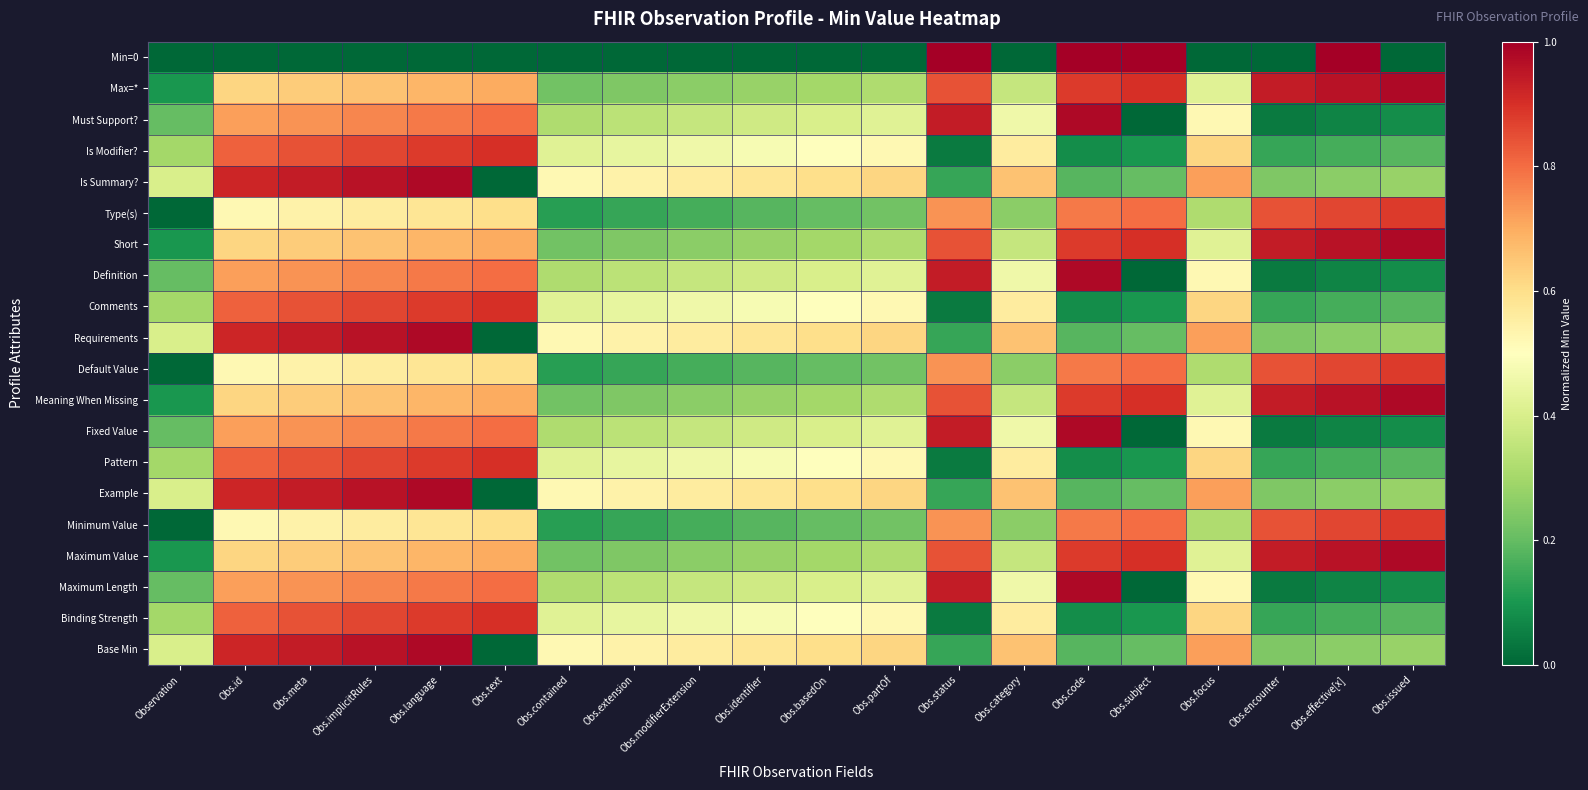

Reading left to right, what are all the values shown in this chart?

Min=0: Observation=0.0	Obs.id=0.0	Obs.meta=0.0	Obs.implicitRules=0.0	Obs.language=0.0	Obs.text=0.0	Obs.contained=0.0	Obs.extension=0.0	Obs.modifierExtension=0.0	Obs.identifier=0.0	Obs.basedOn=0.0	Obs.partOf=0.0	Obs.status=1.0	Obs.category=0.0	Obs.code=1.0	Obs.subject=1.0	Obs.focus=0.0	Obs.encounter=0.0	Obs.effective[x]=1.0	Obs.issued=0.0
Max=*: Observation=0.1	Obs.id=0.6	Obs.meta=0.6	Obs.implicitRules=0.7	Obs.language=0.7	Obs.text=0.7	Obs.contained=0.2	Obs.extension=0.2	Obs.modifierExtension=0.3	Obs.identifier=0.3	Obs.basedOn=0.3	Obs.partOf=0.3	Obs.status=0.8	Obs.category=0.4	Obs.code=0.9	Obs.subject=0.9	Obs.focus=0.4	Obs.encounter=0.9	Obs.effective[x]=1.0	Obs.issued=1.0
Must Support?: Observation=0.2	Obs.id=0.7	Obs.meta=0.7	Obs.implicitRules=0.8	Obs.language=0.8	Obs.text=0.8	Obs.contained=0.3	Obs.extension=0.3	Obs.modifierExtension=0.4	Obs.identifier=0.4	Obs.basedOn=0.4	Obs.partOf=0.4	Obs.status=0.9	Obs.category=0.5	Obs.code=1.0	Obs.subject=0.0	Obs.focus=0.5	Obs.encounter=0.0	Obs.effective[x]=0.1	Obs.issued=0.1
Is Modifier?: Observation=0.3	Obs.id=0.8	Obs.meta=0.8	Obs.implicitRules=0.9	Obs.language=0.9	Obs.text=0.9	Obs.contained=0.4	Obs.extension=0.4	Obs.modifierExtension=0.5	Obs.identifier=0.5	Obs.basedOn=0.5	Obs.partOf=0.5	Obs.status=0.0	Obs.category=0.6	Obs.code=0.1	Obs.subject=0.1	Obs.focus=0.6	Obs.encounter=0.1	Obs.effective[x]=0.2	Obs.issued=0.2
Is Summary?: Observation=0.4	Obs.id=0.9	Obs.meta=0.9	Obs.implicitRules=1.0	Obs.language=1.0	Obs.text=0.0	Obs.contained=0.5	Obs.extension=0.5	Obs.modifierExtension=0.6	Obs.identifier=0.6	Obs.basedOn=0.6	Obs.partOf=0.6	Obs.status=0.1	Obs.category=0.7	Obs.code=0.2	Obs.subject=0.2	Obs.focus=0.7	Obs.encounter=0.2	Obs.effective[x]=0.3	Obs.issued=0.3
Type(s): Observation=0.0	Obs.id=0.5	Obs.meta=0.5	Obs.implicitRules=0.6	Obs.language=0.6	Obs.text=0.6	Obs.contained=0.1	Obs.extension=0.1	Obs.modifierExtension=0.2	Obs.identifier=0.2	Obs.basedOn=0.2	Obs.partOf=0.2	Obs.status=0.7	Obs.category=0.3	Obs.code=0.8	Obs.subject=0.8	Obs.focus=0.3	Obs.encounter=0.8	Obs.effective[x]=0.9	Obs.issued=0.9
Short: Observation=0.1	Obs.id=0.6	Obs.meta=0.6	Obs.implicitRules=0.7	Obs.language=0.7	Obs.text=0.7	Obs.contained=0.2	Obs.extension=0.2	Obs.modifierExtension=0.3	Obs.identifier=0.3	Obs.basedOn=0.3	Obs.partOf=0.3	Obs.status=0.8	Obs.category=0.4	Obs.code=0.9	Obs.subject=0.9	Obs.focus=0.4	Obs.encounter=0.9	Obs.effective[x]=1.0	Obs.issued=1.0
Definition: Observation=0.2	Obs.id=0.7	Obs.meta=0.7	Obs.implicitRules=0.8	Obs.language=0.8	Obs.text=0.8	Obs.contained=0.3	Obs.extension=0.3	Obs.modifierExtension=0.4	Obs.identifier=0.4	Obs.basedOn=0.4	Obs.partOf=0.4	Obs.status=0.9	Obs.category=0.5	Obs.code=1.0	Obs.subject=0.0	Obs.focus=0.5	Obs.encounter=0.0	Obs.effective[x]=0.1	Obs.issued=0.1
Comments: Observation=0.3	Obs.id=0.8	Obs.meta=0.8	Obs.implicitRules=0.9	Obs.language=0.9	Obs.text=0.9	Obs.contained=0.4	Obs.extension=0.4	Obs.modifierExtension=0.5	Obs.identifier=0.5	Obs.basedOn=0.5	Obs.partOf=0.5	Obs.status=0.0	Obs.category=0.6	Obs.code=0.1	Obs.subject=0.1	Obs.focus=0.6	Obs.encounter=0.1	Obs.effective[x]=0.2	Obs.issued=0.2
Requirements: Observation=0.4	Obs.id=0.9	Obs.meta=0.9	Obs.implicitRules=1.0	Obs.language=1.0	Obs.text=0.0	Obs.contained=0.5	Obs.extension=0.5	Obs.modifierExtension=0.6	Obs.identifier=0.6	Obs.basedOn=0.6	Obs.partOf=0.6	Obs.status=0.1	Obs.category=0.7	Obs.code=0.2	Obs.subject=0.2	Obs.focus=0.7	Obs.encounter=0.2	Obs.effective[x]=0.3	Obs.issued=0.3
Default Value: Observation=0.0	Obs.id=0.5	Obs.meta=0.5	Obs.implicitRules=0.6	Obs.language=0.6	Obs.text=0.6	Obs.contained=0.1	Obs.extension=0.1	Obs.modifierExtension=0.2	Obs.identifier=0.2	Obs.basedOn=0.2	Obs.partOf=0.2	Obs.status=0.7	Obs.category=0.3	Obs.code=0.8	Obs.subject=0.8	Obs.focus=0.3	Obs.encounter=0.8	Obs.effective[x]=0.9	Obs.issued=0.9
Meaning When Missing: Observation=0.1	Obs.id=0.6	Obs.meta=0.6	Obs.implicitRules=0.7	Obs.language=0.7	Obs.text=0.7	Obs.contained=0.2	Obs.extension=0.2	Obs.modifierExtension=0.3	Obs.identifier=0.3	Obs.basedOn=0.3	Obs.partOf=0.3	Obs.status=0.8	Obs.category=0.4	Obs.code=0.9	Obs.subject=0.9	Obs.focus=0.4	Obs.encounter=0.9	Obs.effective[x]=1.0	Obs.issued=1.0
Fixed Value: Observation=0.2	Obs.id=0.7	Obs.meta=0.7	Obs.implicitRules=0.8	Obs.language=0.8	Obs.text=0.8	Obs.contained=0.3	Obs.extension=0.3	Obs.modifierExtension=0.4	Obs.identifier=0.4	Obs.basedOn=0.4	Obs.partOf=0.4	Obs.status=0.9	Obs.category=0.5	Obs.code=1.0	Obs.subject=0.0	Obs.focus=0.5	Obs.encounter=0.0	Obs.effective[x]=0.1	Obs.issued=0.1
Pattern: Observation=0.3	Obs.id=0.8	Obs.meta=0.8	Obs.implicitRules=0.9	Obs.language=0.9	Obs.text=0.9	Obs.contained=0.4	Obs.extension=0.4	Obs.modifierExtension=0.5	Obs.identifier=0.5	Obs.basedOn=0.5	Obs.partOf=0.5	Obs.status=0.0	Obs.category=0.6	Obs.code=0.1	Obs.subject=0.1	Obs.focus=0.6	Obs.encounter=0.1	Obs.effective[x]=0.2	Obs.issued=0.2
Example: Observation=0.4	Obs.id=0.9	Obs.meta=0.9	Obs.implicitRules=1.0	Obs.language=1.0	Obs.text=0.0	Obs.contained=0.5	Obs.extension=0.5	Obs.modifierExtension=0.6	Obs.identifier=0.6	Obs.basedOn=0.6	Obs.partOf=0.6	Obs.status=0.1	Obs.category=0.7	Obs.code=0.2	Obs.subject=0.2	Obs.focus=0.7	Obs.encounter=0.2	Obs.effective[x]=0.3	Obs.issued=0.3
Minimum Value: Observation=0.0	Obs.id=0.5	Obs.meta=0.5	Obs.implicitRules=0.6	Obs.language=0.6	Obs.text=0.6	Obs.contained=0.1	Obs.extension=0.1	Obs.modifierExtension=0.2	Obs.identifier=0.2	Obs.basedOn=0.2	Obs.partOf=0.2	Obs.status=0.7	Obs.category=0.3	Obs.code=0.8	Obs.subject=0.8	Obs.focus=0.3	Obs.encounter=0.8	Obs.effective[x]=0.9	Obs.issued=0.9
Maximum Value: Observation=0.1	Obs.id=0.6	Obs.meta=0.6	Obs.implicitRules=0.7	Obs.language=0.7	Obs.text=0.7	Obs.contained=0.2	Obs.extension=0.2	Obs.modifierExtension=0.3	Obs.identifier=0.3	Obs.basedOn=0.3	Obs.partOf=0.3	Obs.status=0.8	Obs.category=0.4	Obs.code=0.9	Obs.subject=0.9	Obs.focus=0.4	Obs.encounter=0.9	Obs.effective[x]=1.0	Obs.issued=1.0
Maximum Length: Observation=0.2	Obs.id=0.7	Obs.meta=0.7	Obs.implicitRules=0.8	Obs.language=0.8	Obs.text=0.8	Obs.contained=0.3	Obs.extension=0.3	Obs.modifierExtension=0.4	Obs.identifier=0.4	Obs.basedOn=0.4	Obs.partOf=0.4	Obs.status=0.9	Obs.category=0.5	Obs.code=1.0	Obs.subject=0.0	Obs.focus=0.5	Obs.encounter=0.0	Obs.effective[x]=0.1	Obs.issued=0.1
Binding Strength: Observation=0.3	Obs.id=0.8	Obs.meta=0.8	Obs.implicitRules=0.9	Obs.language=0.9	Obs.text=0.9	Obs.contained=0.4	Obs.extension=0.4	Obs.modifierExtension=0.5	Obs.identifier=0.5	Obs.basedOn=0.5	Obs.partOf=0.5	Obs.status=0.0	Obs.category=0.6	Obs.code=0.1	Obs.subject=0.1	Obs.focus=0.6	Obs.encounter=0.1	Obs.effective[x]=0.2	Obs.issued=0.2
Base Min: Observation=0.4	Obs.id=0.9	Obs.meta=0.9	Obs.implicitRules=1.0	Obs.language=1.0	Obs.text=0.0	Obs.contained=0.5	Obs.extension=0.5	Obs.modifierExtension=0.6	Obs.identifier=0.6	Obs.basedOn=0.6	Obs.partOf=0.6	Obs.status=0.1	Obs.category=0.7	Obs.code=0.2	Obs.subject=0.2	Obs.focus=0.7	Obs.encounter=0.2	Obs.effective[x]=0.3	Obs.issued=0.3